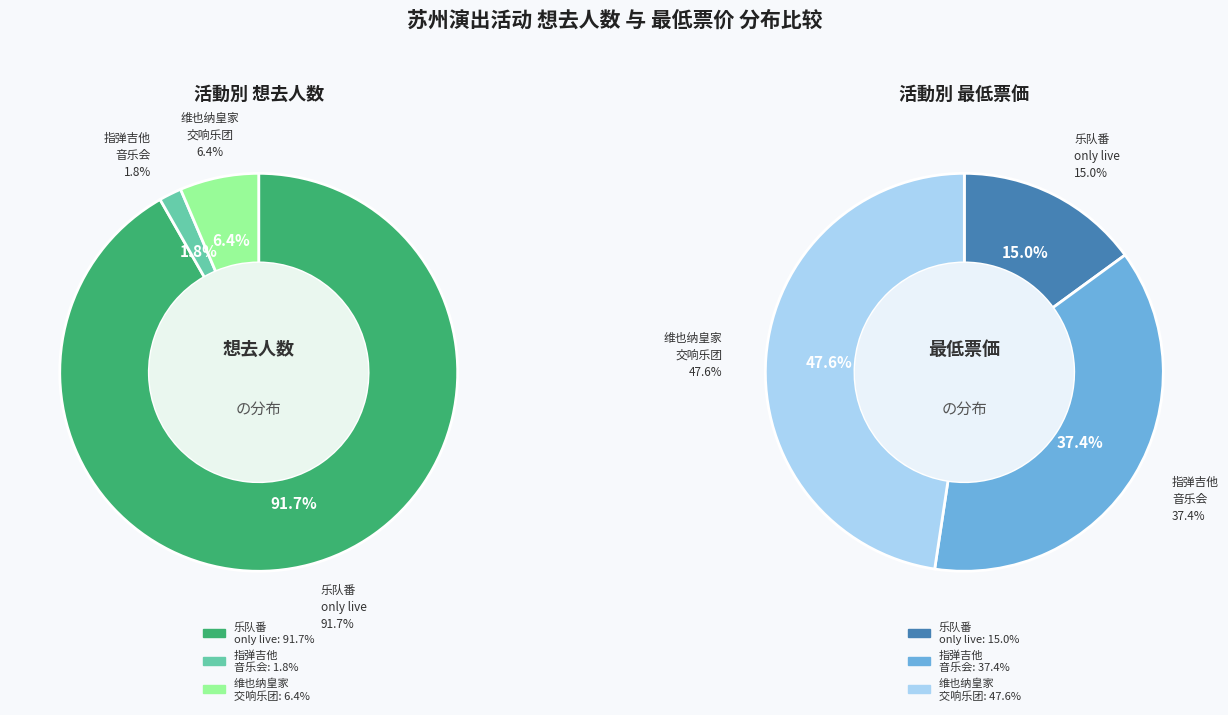

What is the smallest slice in the pie chart?

苏州·Luca Stricagnoli 2024《进化时间》指弹吉他音乐会